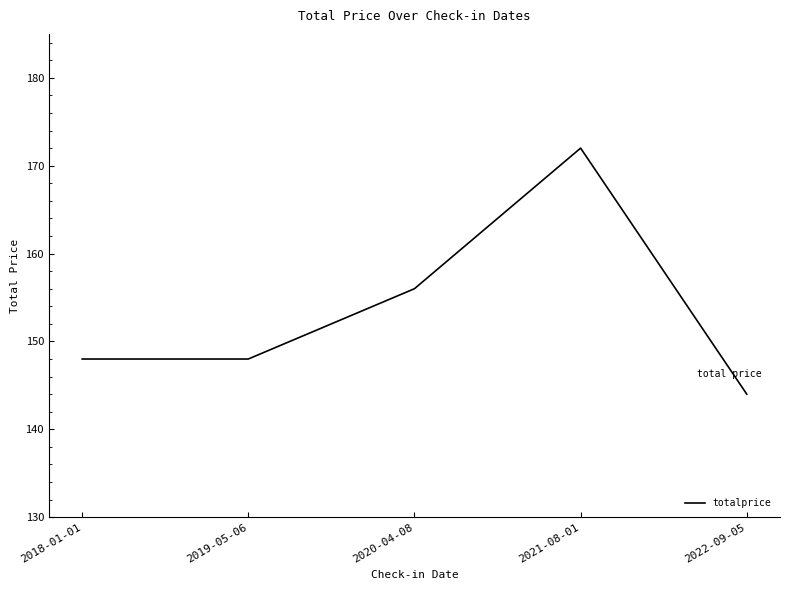

Count the number of categories in the chart.

5